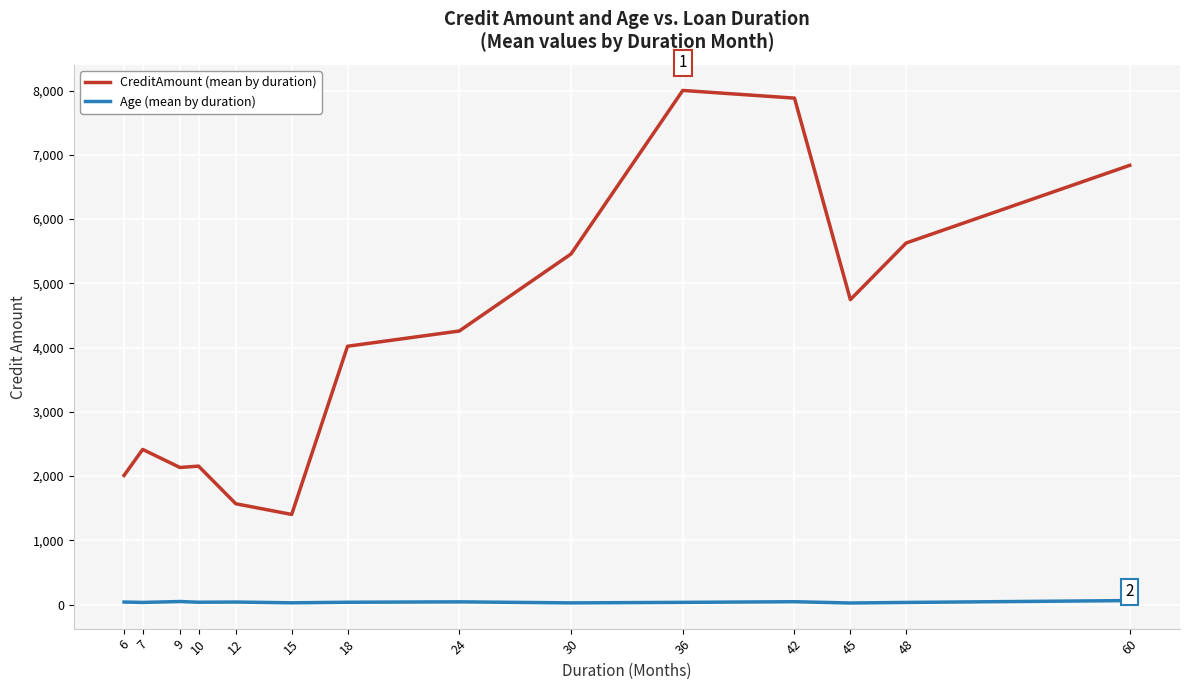

What is the difference between the highest and lowest values at 10?

2118.0